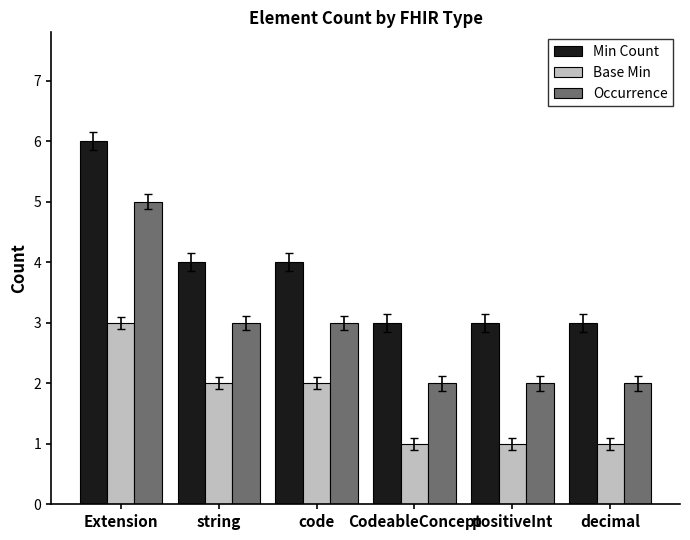

How many groups of bars are there?

6